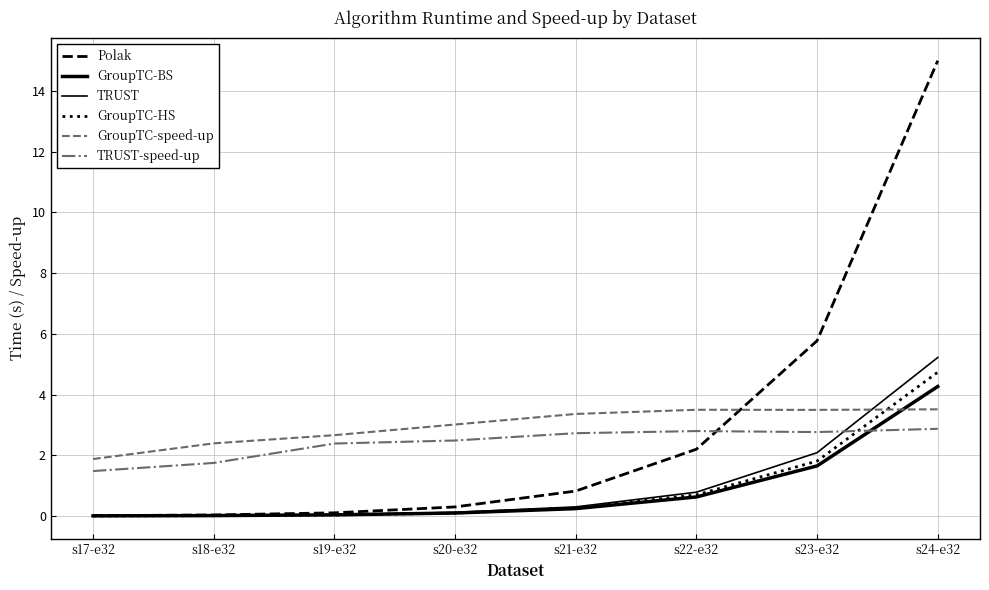

Where do GroupTC-HS and GroupTC-BS first cross each other?

s20-e32 and s21-e32